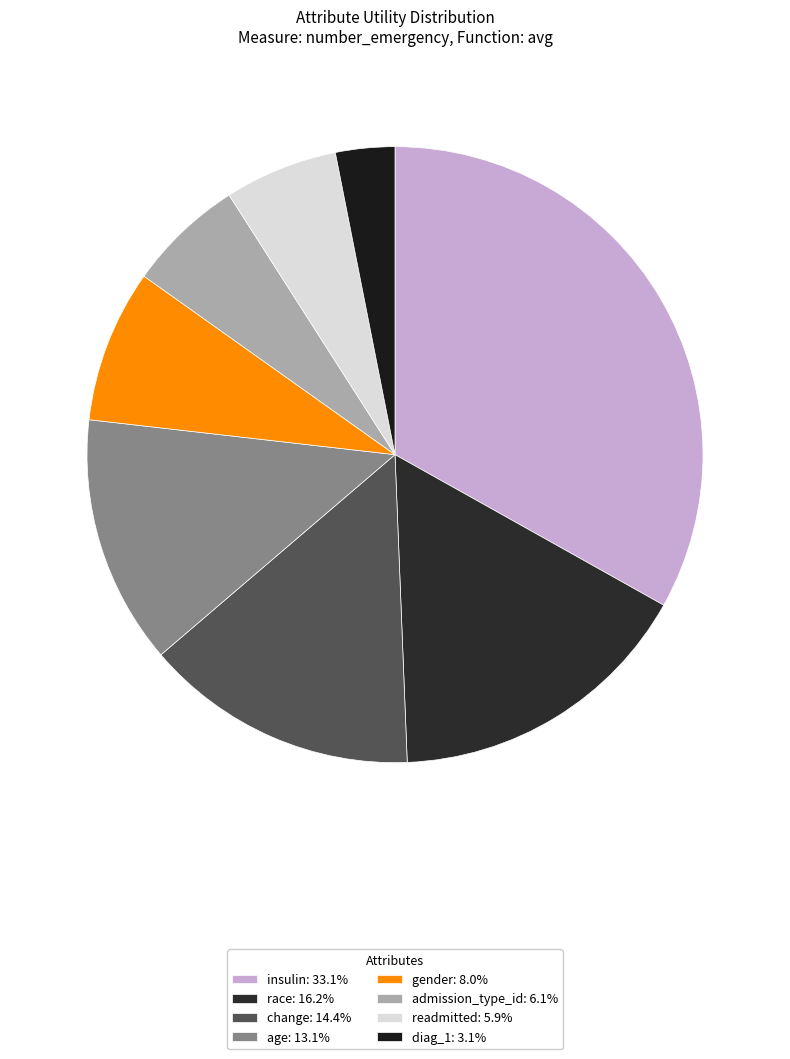

Rank the categories by value from lowest to highest.

diag_1, readmitted, admission_type_id, gender, age, change, race, insulin